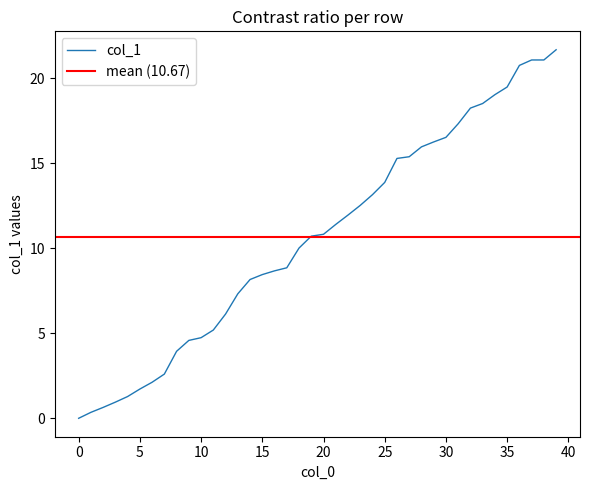

How many positive values are there?

39